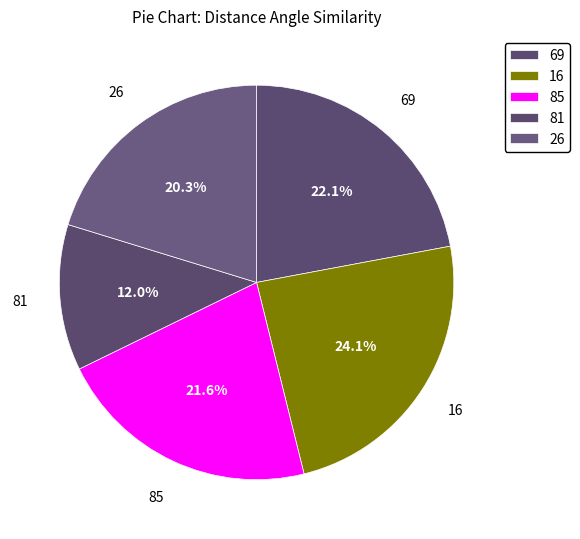

To the nearest percent, what percentage of the pie is 26?

20%